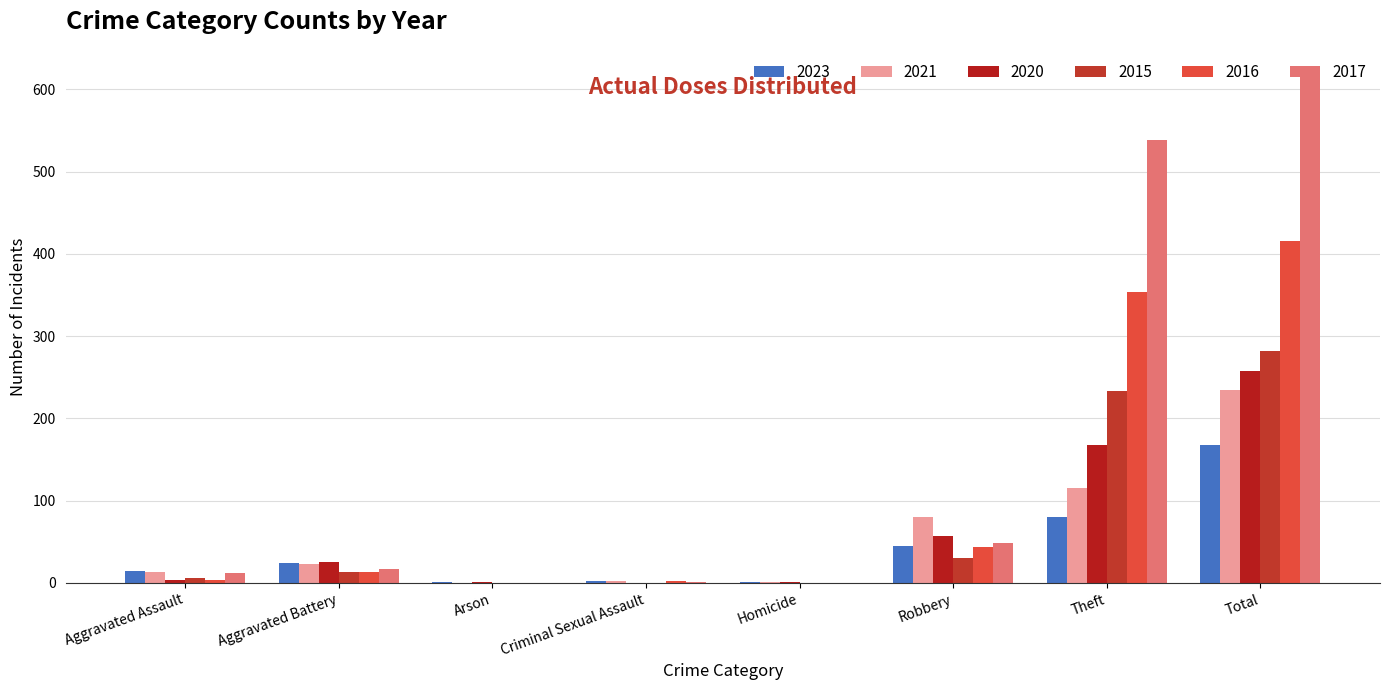

How many groups of bars are there?

8